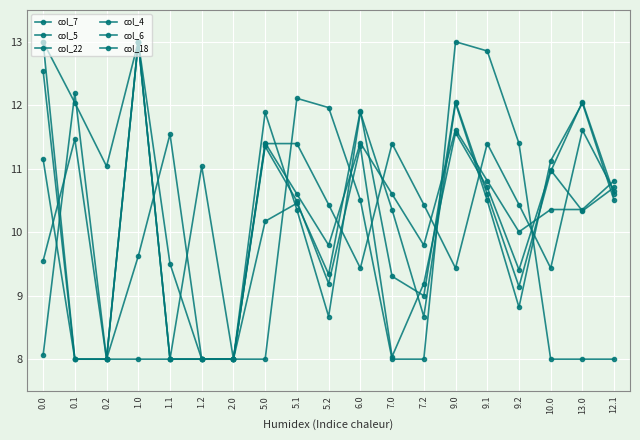

Count the number of categories in the chart.

19